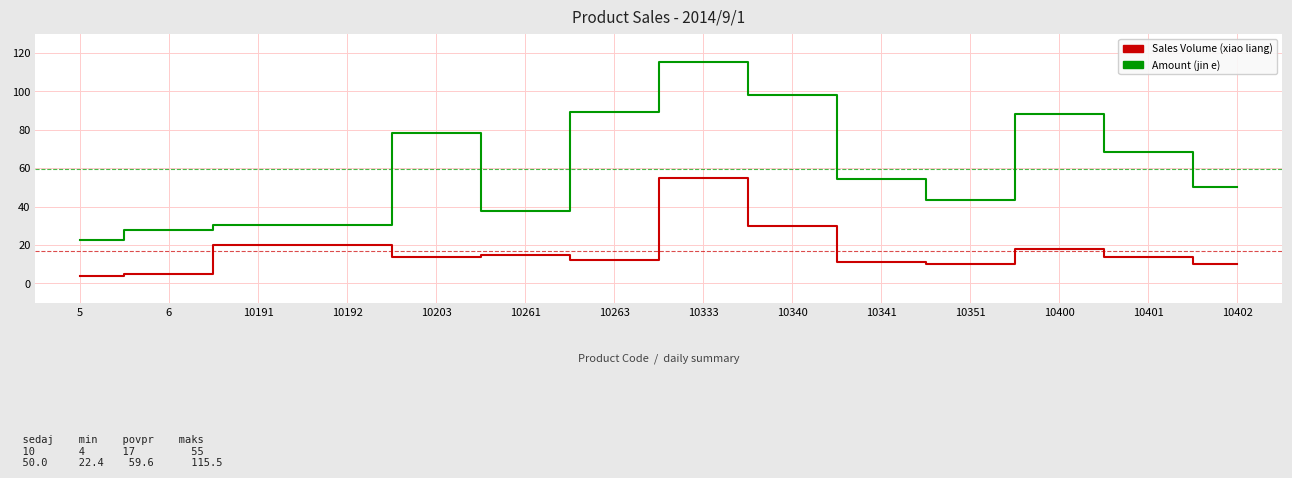

Is the value of Sales Volume (xiao liang) at 10351 greater than the value of Amount (jin e) at 6?

No